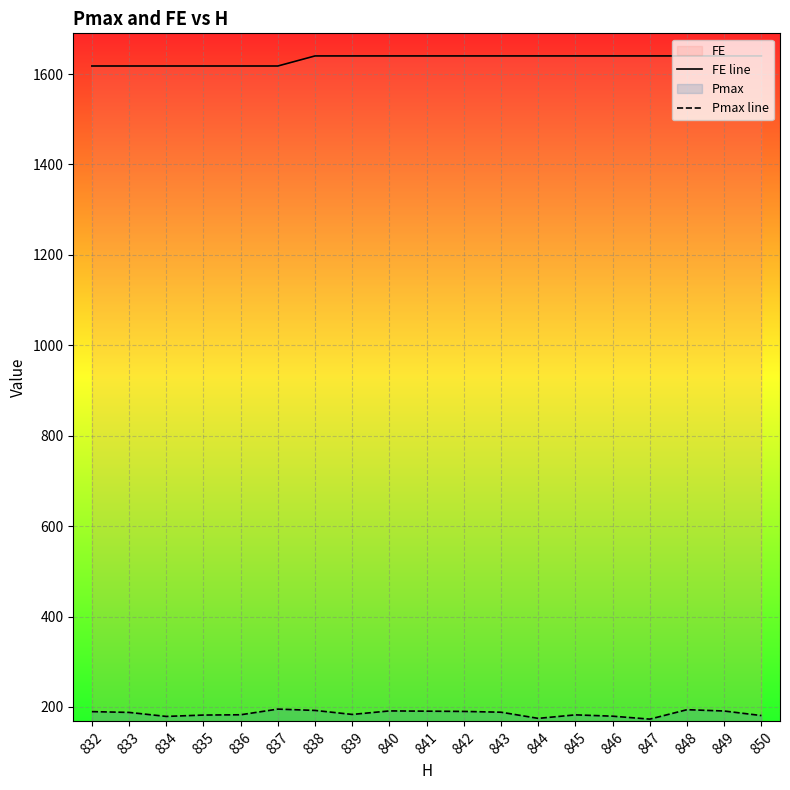

What is the difference between the highest and lowest values at 843?

1451.7